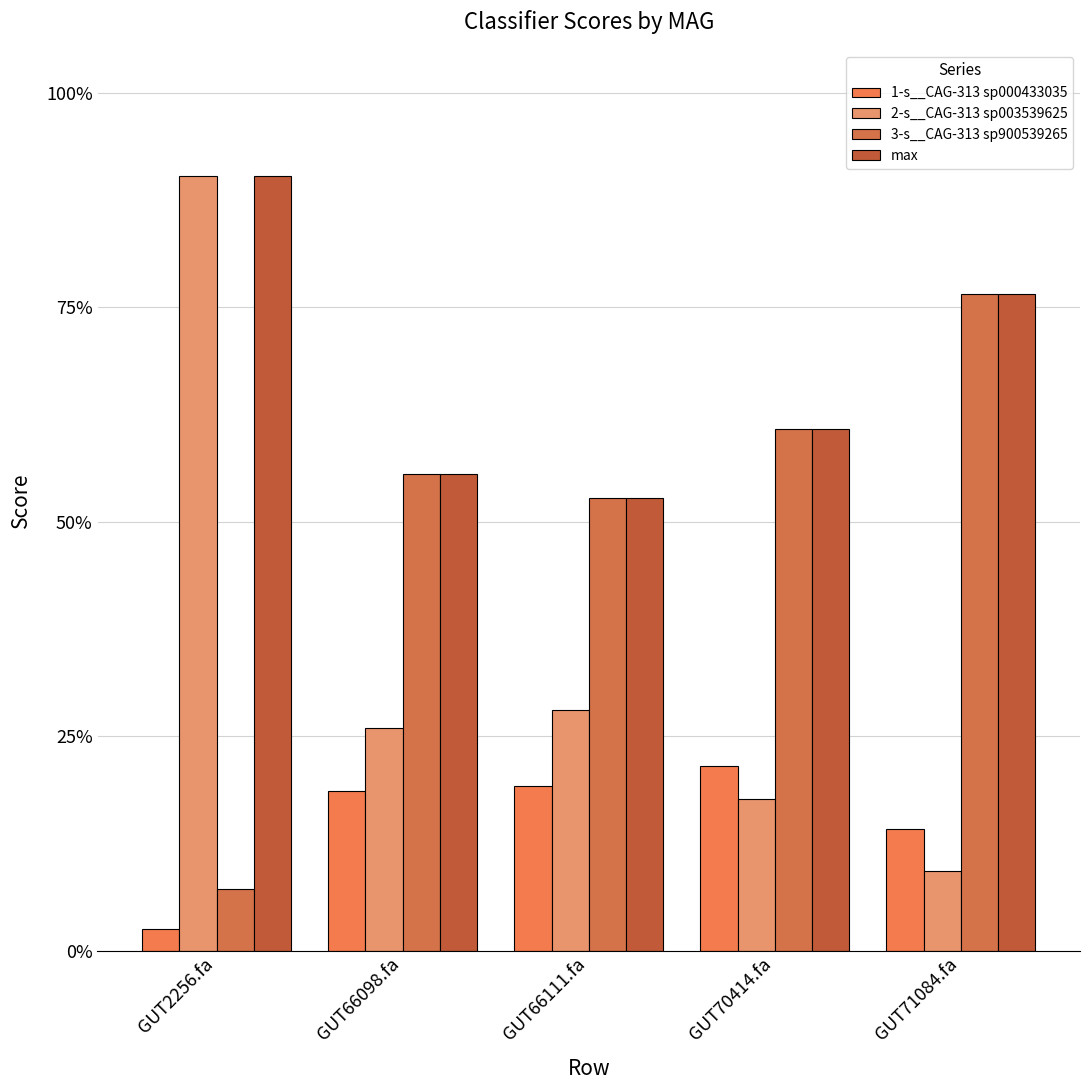

Between GUT66111.fa and GUT70414.fa, which series saw the biggest shift?

2-s__CAG-313 sp003539625